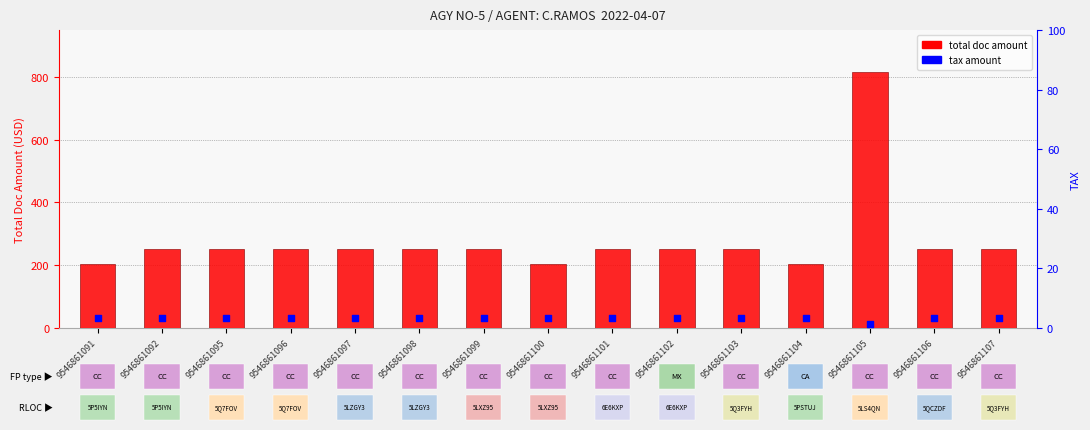

At how many categories does at least one series exceed 506?

1